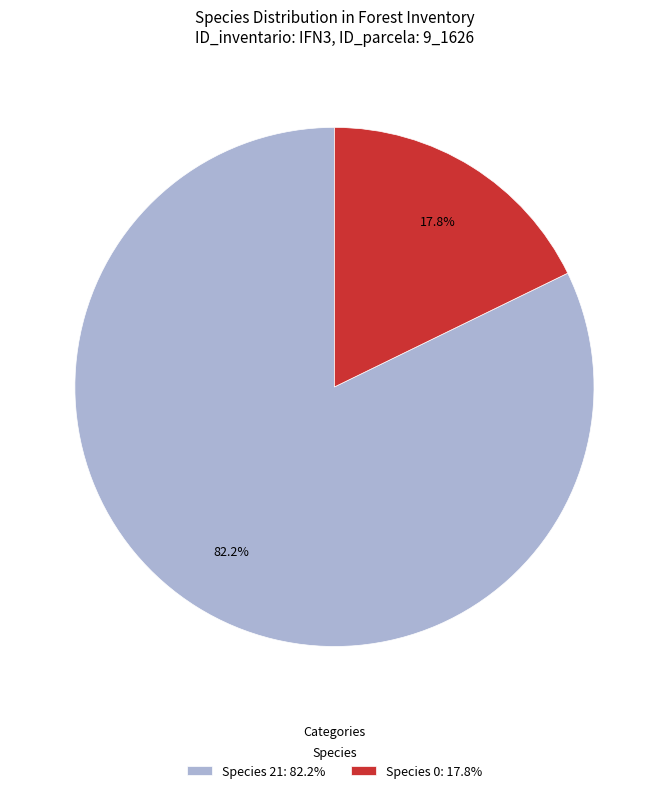

Which category has the smallest portion of the pie?

Species 0: 17.8%